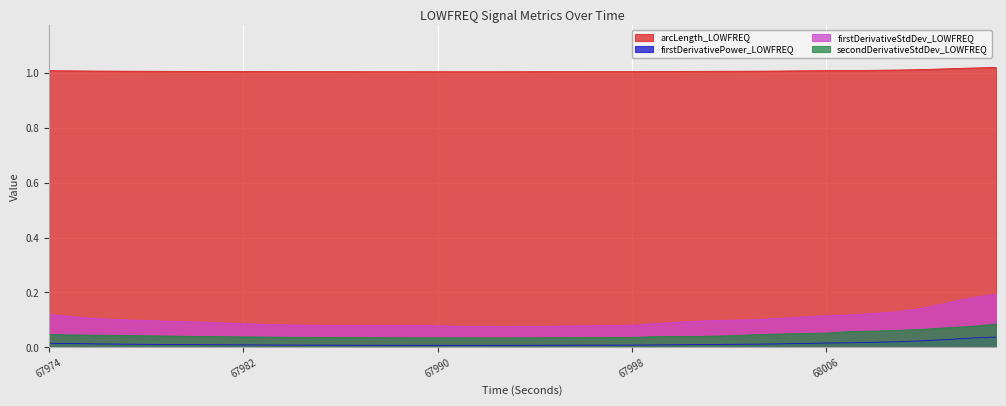

What is the difference between the highest and lowest values at 68003?

1.0